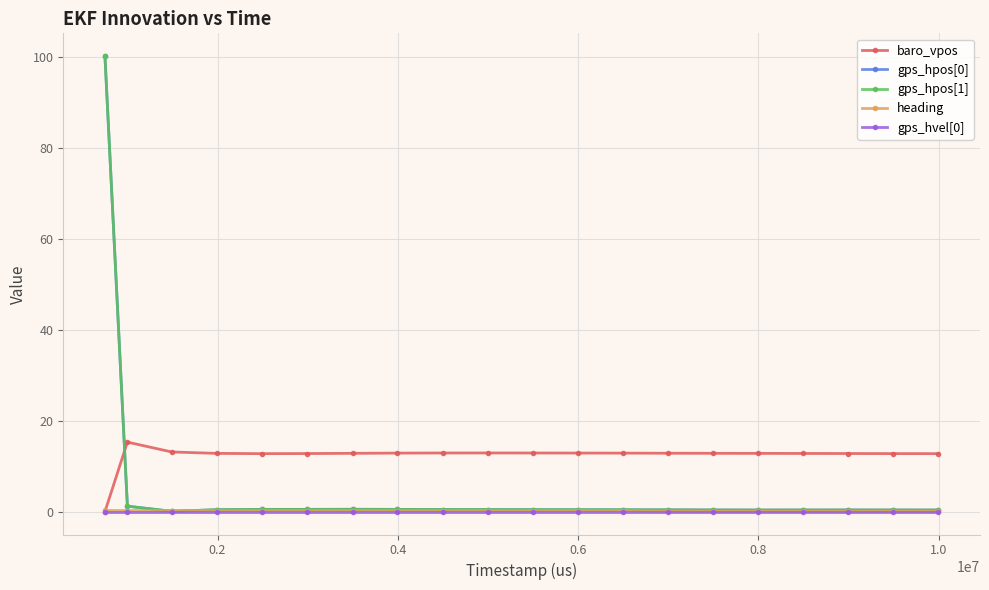

What is the highest value of the baro_vpos series?

15.3